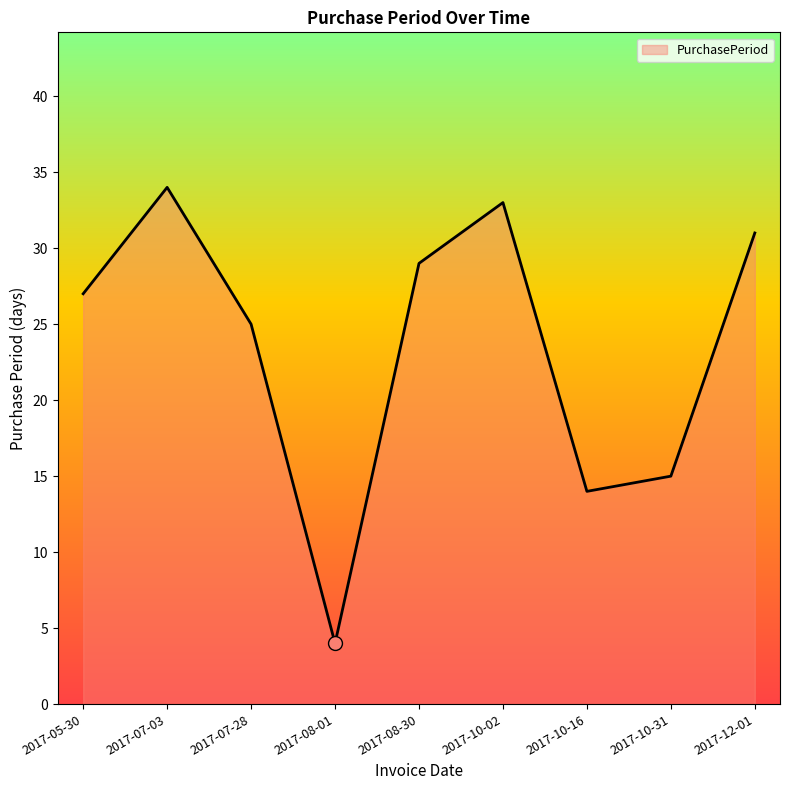

Rank the categories by value from highest to lowest.

2017-07-03, 2017-10-02, 2017-12-01, 2017-08-30, 2017-05-30, 2017-07-28, 2017-10-31, 2017-10-16, 2017-08-01